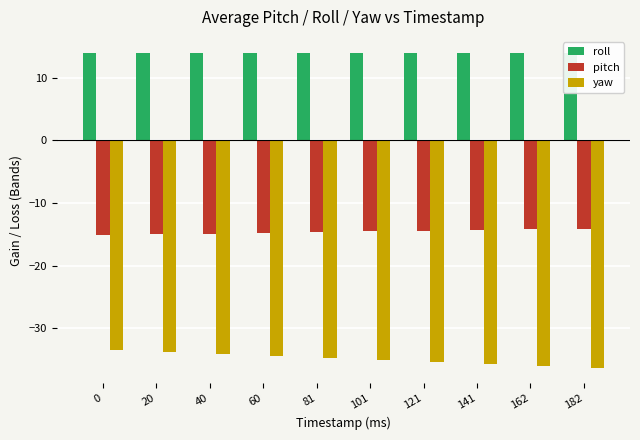

Which series has the widest spread of values?

yaw